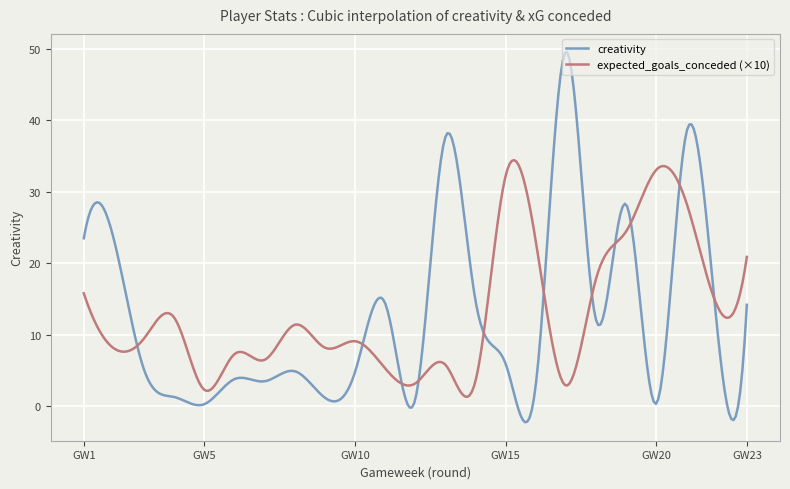

What is the minimum value for expected_goals_conceded (×10)?

1.3